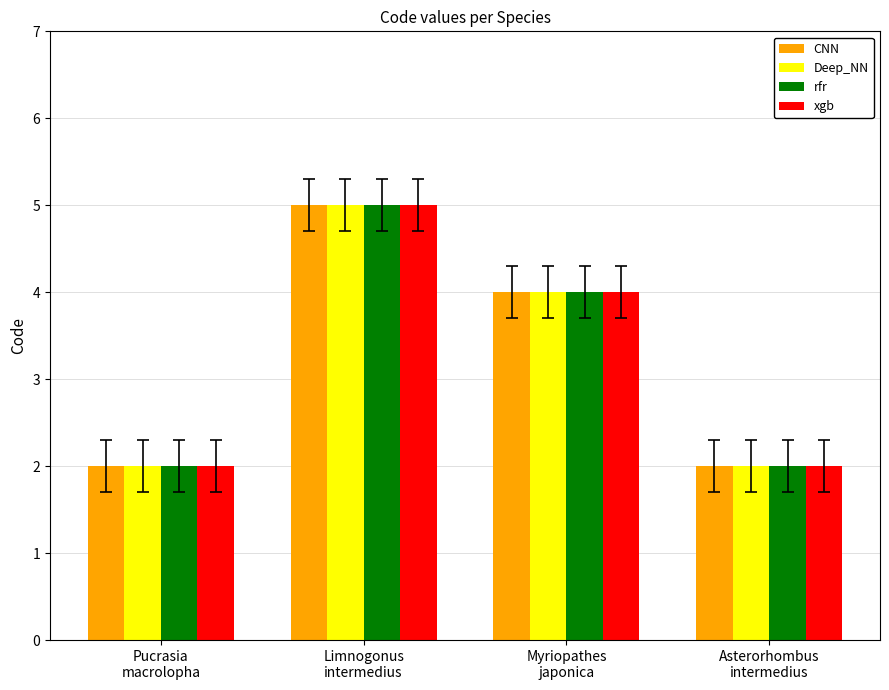

Reading left to right, what are all the values shown in this chart?

CNN: Pucrasia
macrolopha=2	Limnogonus
intermedius=5	Myriopathes
japonica=4	Asterorhombus
intermedius=2
Deep_NN: Pucrasia
macrolopha=2	Limnogonus
intermedius=5	Myriopathes
japonica=4	Asterorhombus
intermedius=2
rfr: Pucrasia
macrolopha=2	Limnogonus
intermedius=5	Myriopathes
japonica=4	Asterorhombus
intermedius=2
xgb: Pucrasia
macrolopha=2	Limnogonus
intermedius=5	Myriopathes
japonica=4	Asterorhombus
intermedius=2